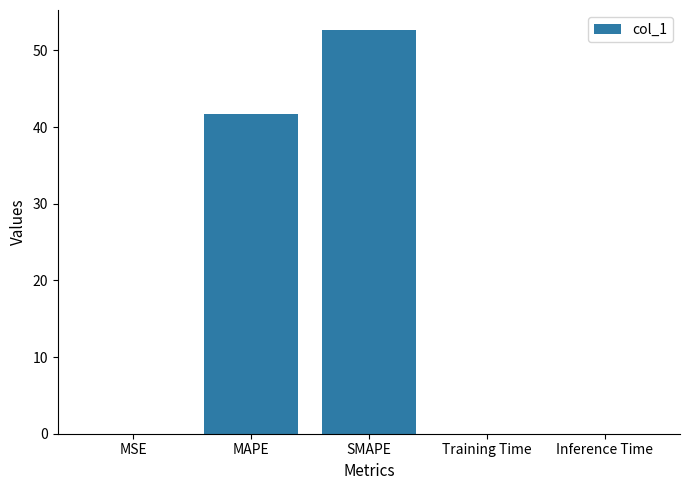

What is the sum of all values?

94.3